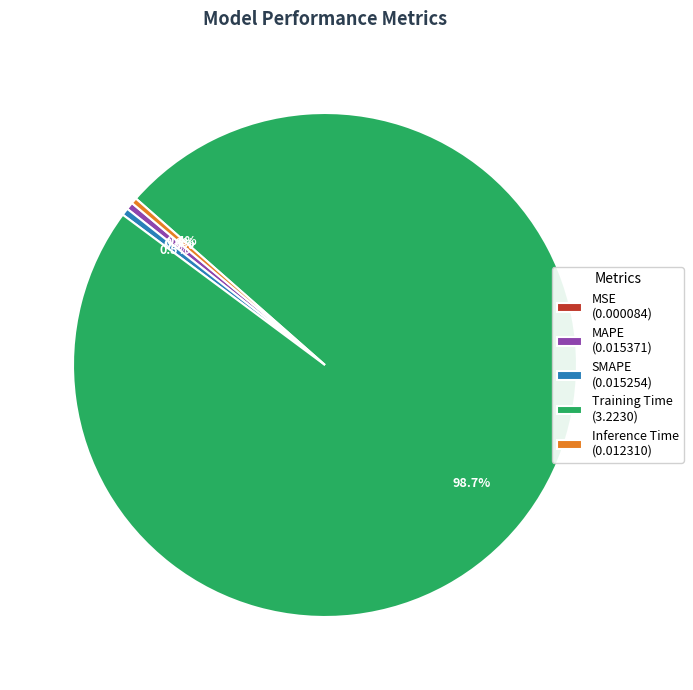

Is the sum of MAPE (0.015371) and Training Time (3.2230) greater than half?

Yes